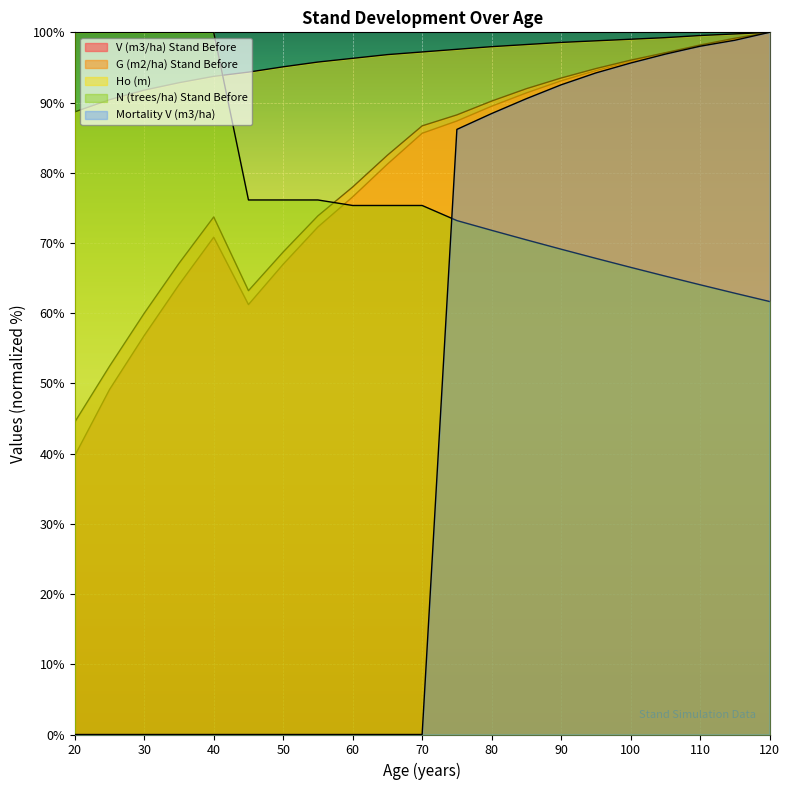

How many data points does each series have?

21